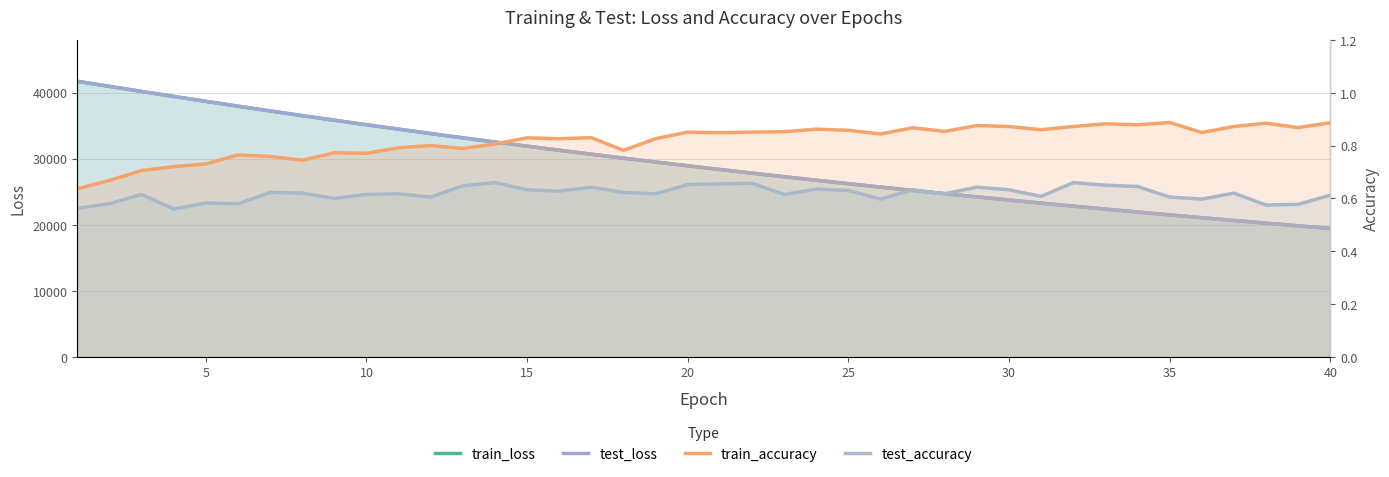

What are all the series names shown in the legend?

train_loss, test_loss, train_accuracy, test_accuracy